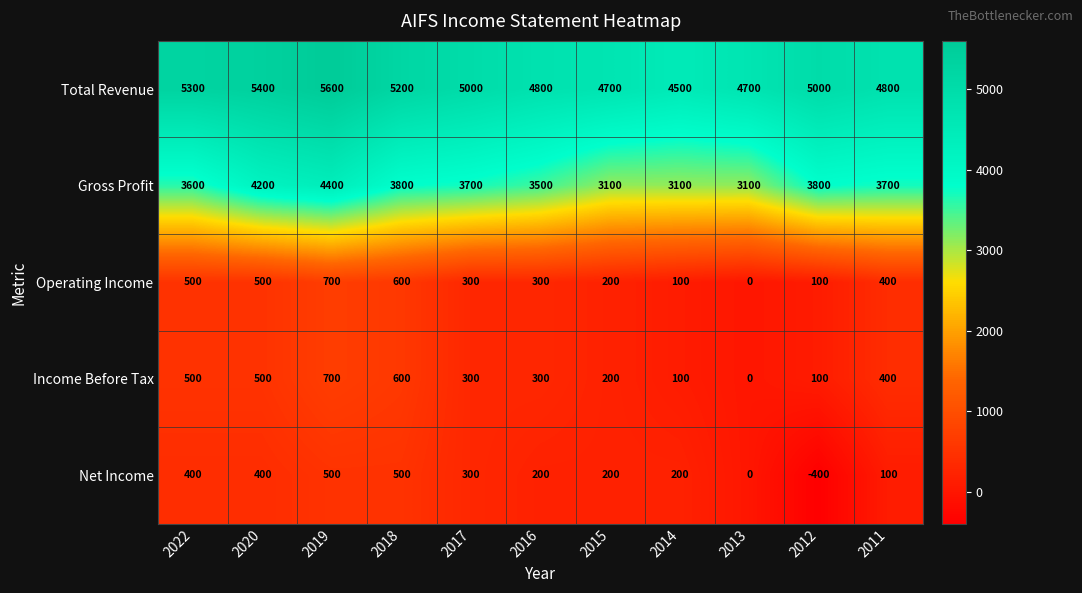

Which series changed the most between 2022 and 2013?

Total Revenue